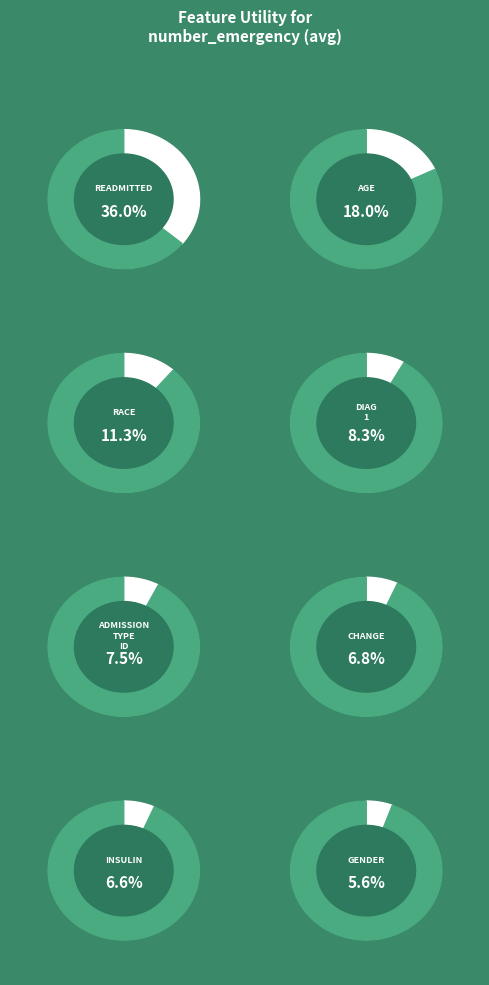

How many segments does this pie chart have?

8